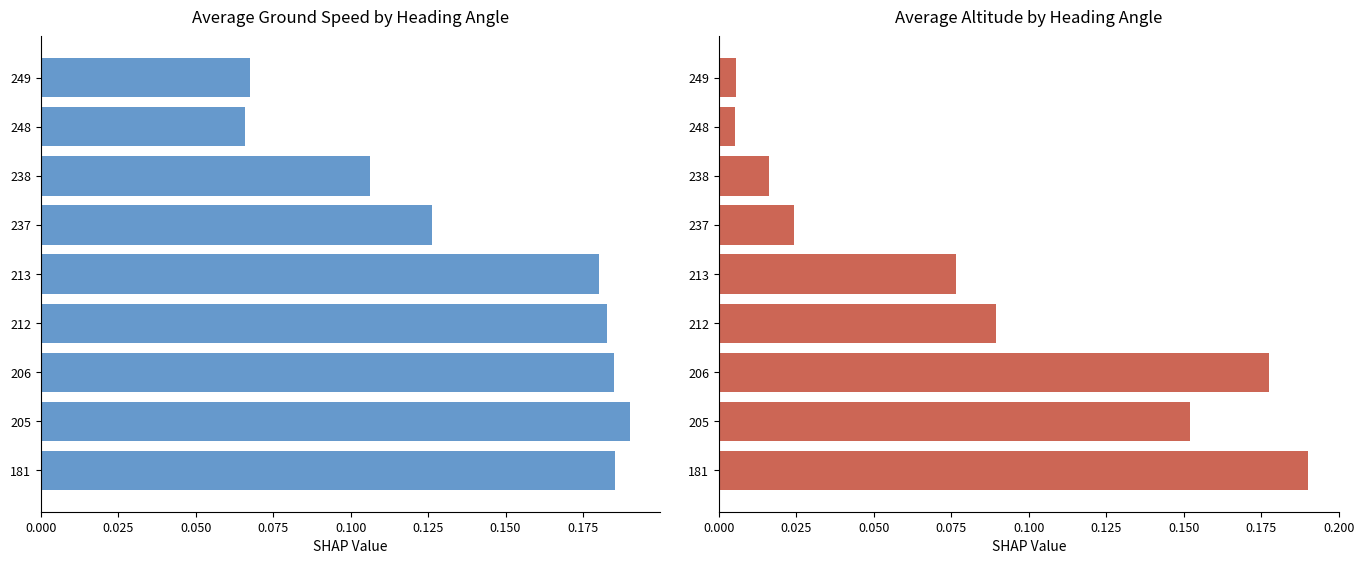

At how many categories does at least one series exceed 0?

9